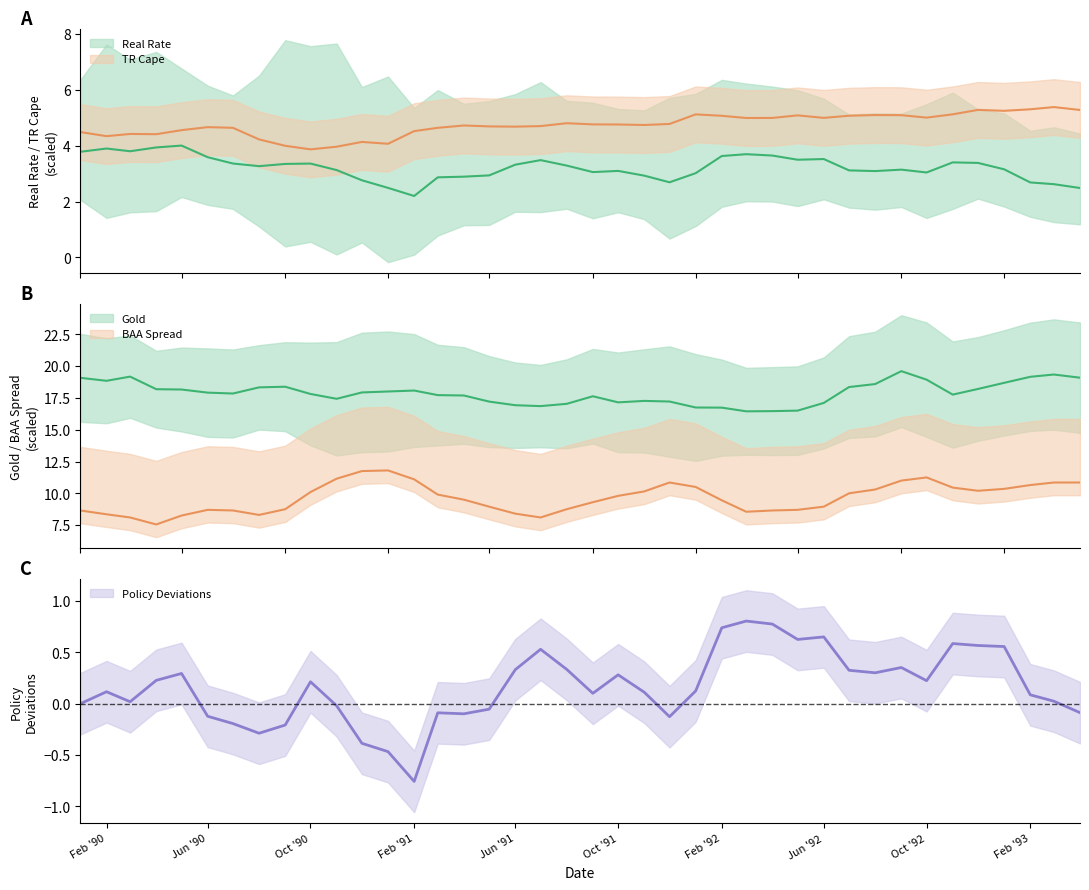

What is the value of the Real Rate point at the 28th from the left?

3.6